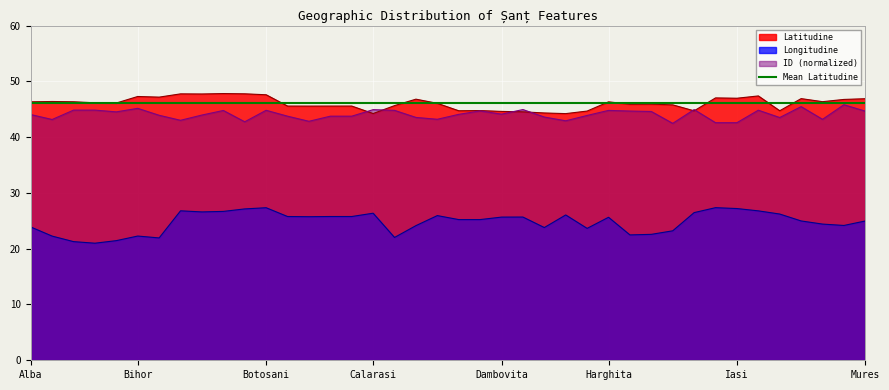

Rank the series at Alba from highest to lowest value.

Latitudine, ID, Longitudine